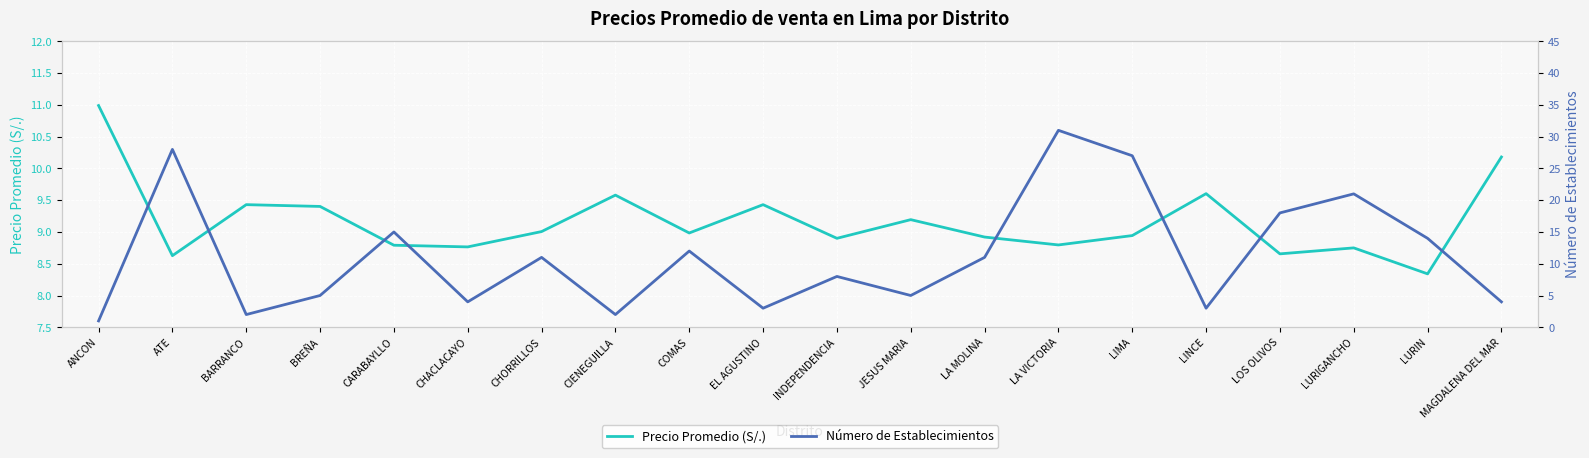

What is the maximum value for Número de Establecimientos?

31.0